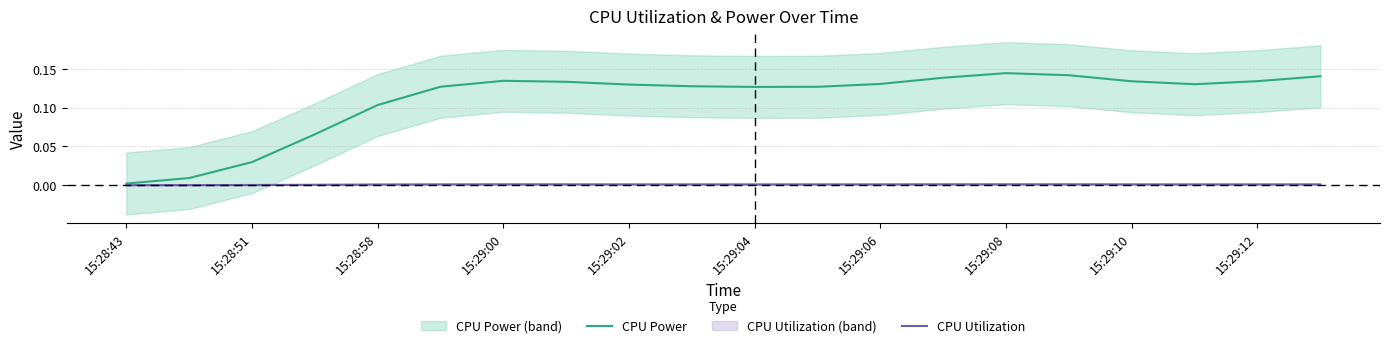

True or false: CPU Utilization has a value of 0.0 at 15:28:43.

True